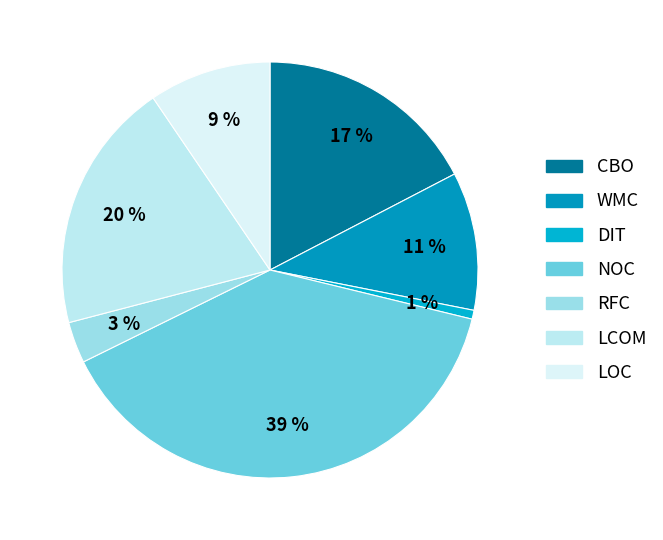

Which category has the smallest portion of the pie?

DIT